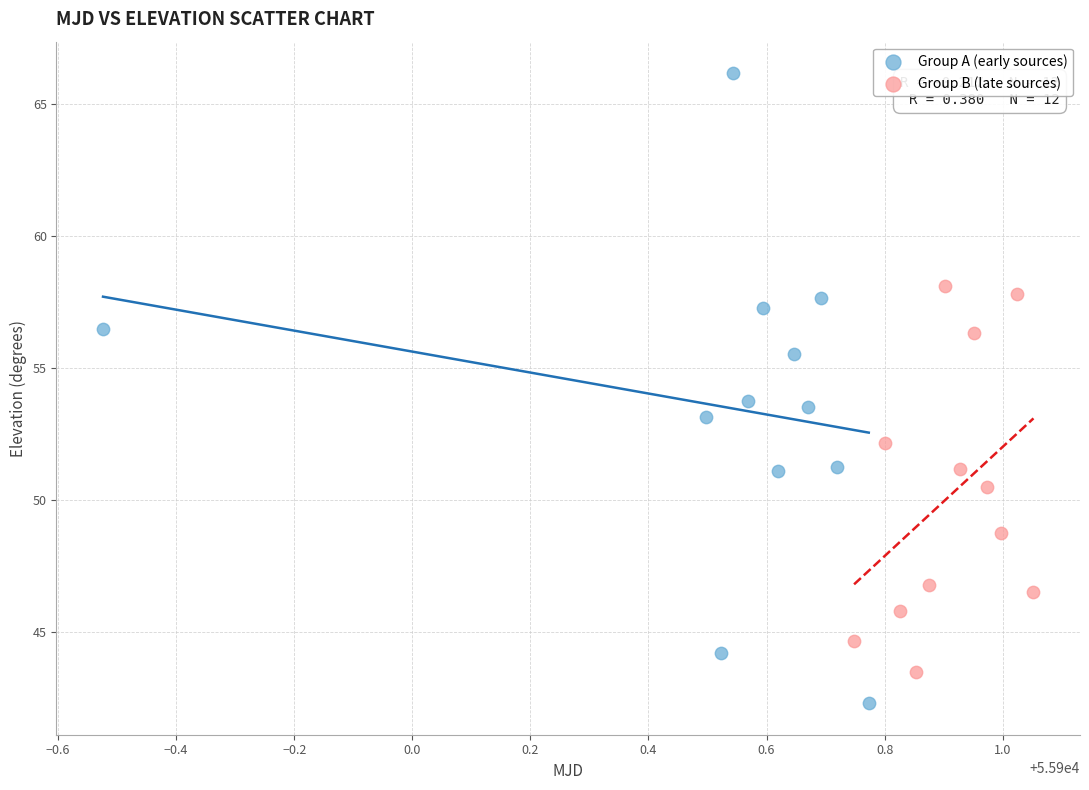

Which series has the widest spread of Y values?

Group A (early sources)